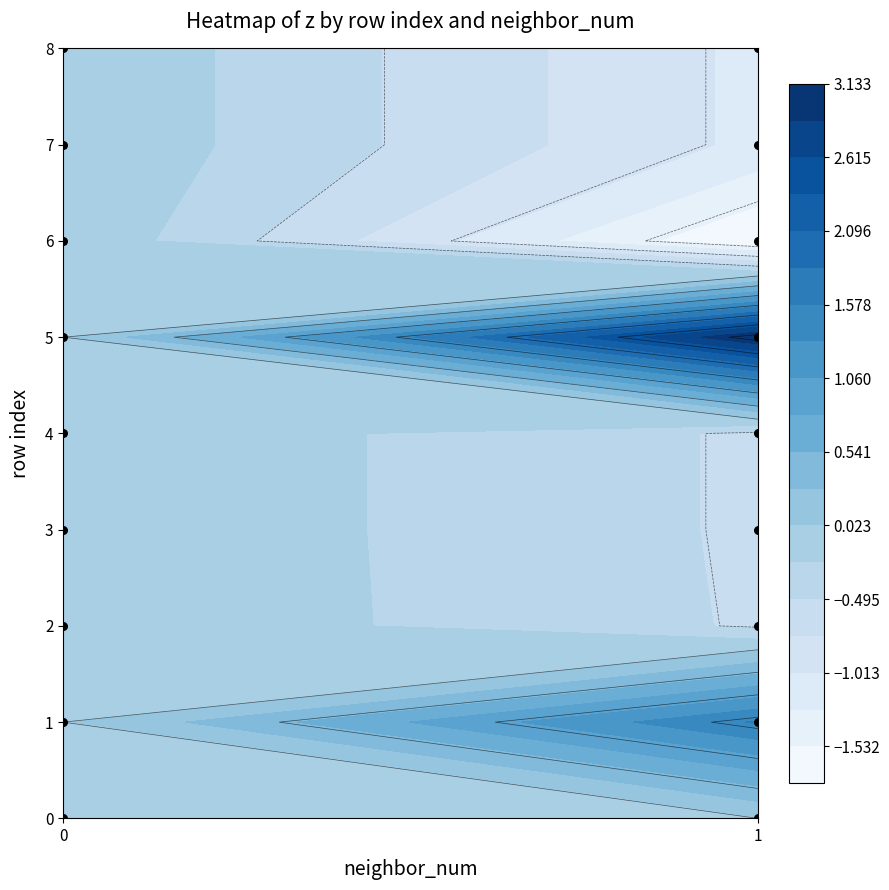

True or false: 1 has a value of 1.8 at 0.

False